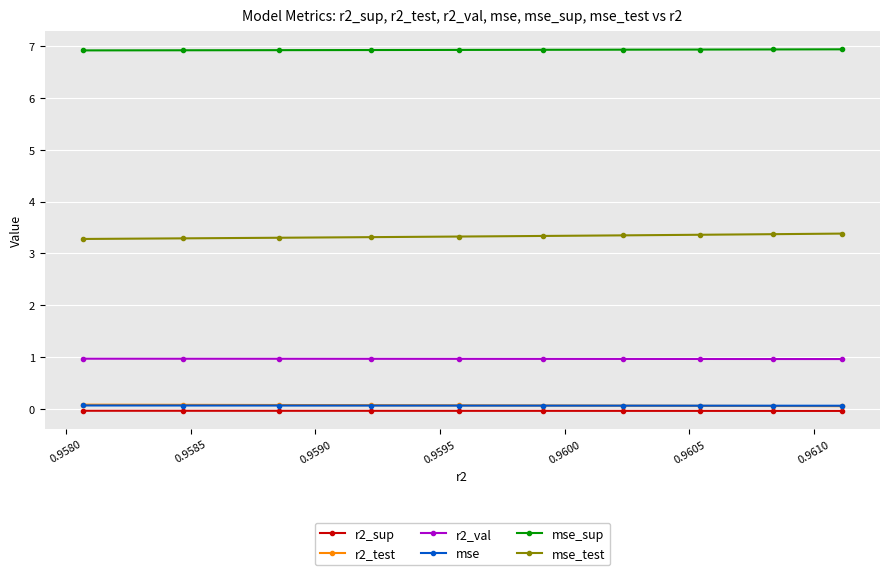

Which series has the largest total across all categories?

mse_sup